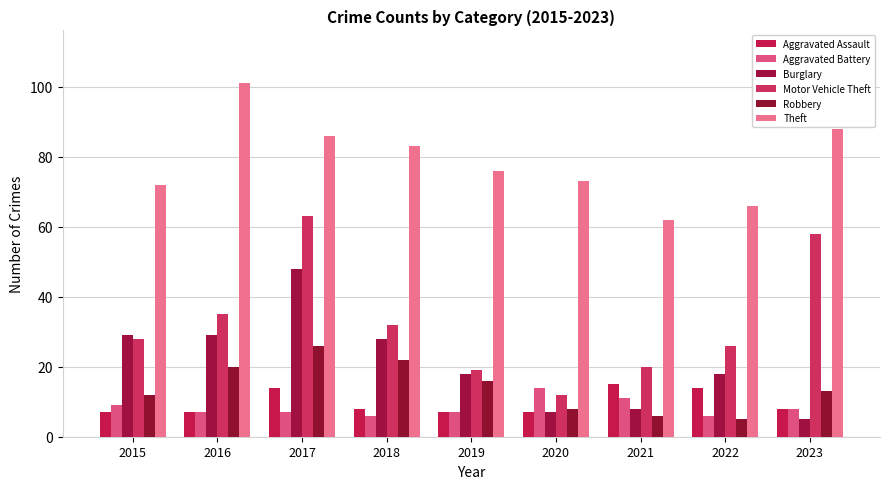

Which series has the largest total across all categories?

Theft